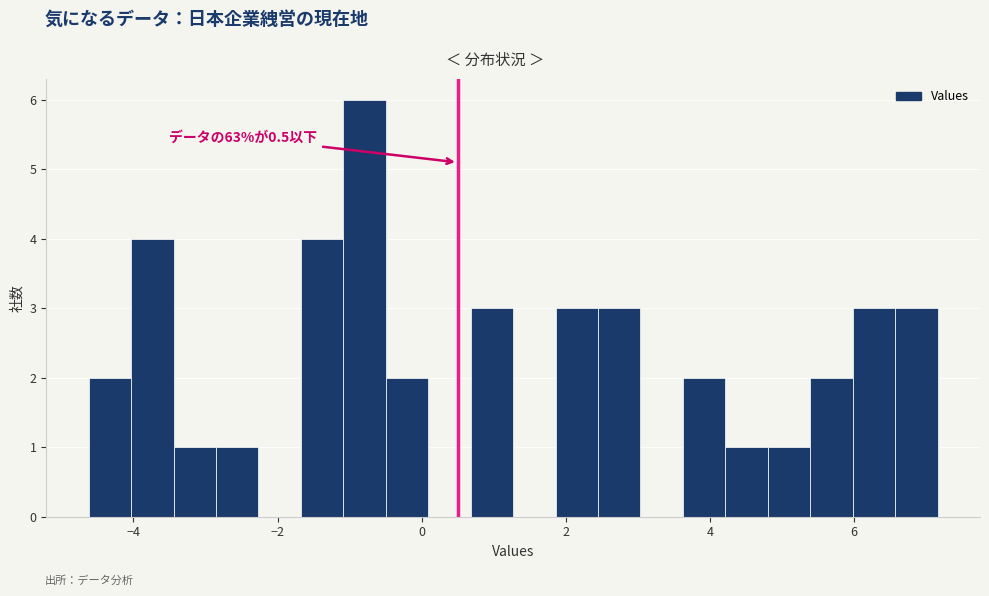

Around what value on the x-axis is the tallest bar? Give the approximate position of its centre, as read against the axis.

-0.8